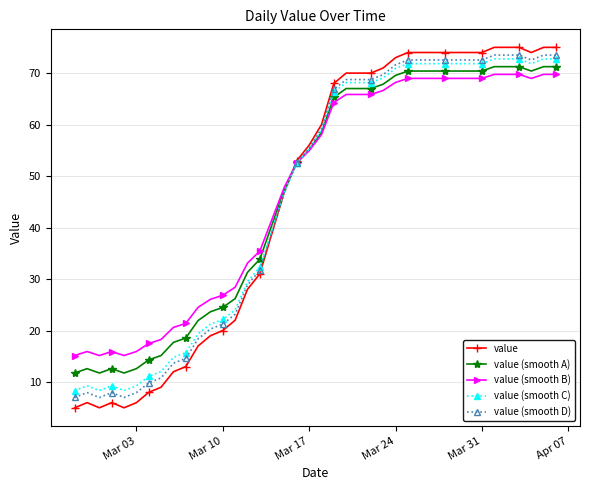

What is the minimum value for value (smooth A)?

11.8